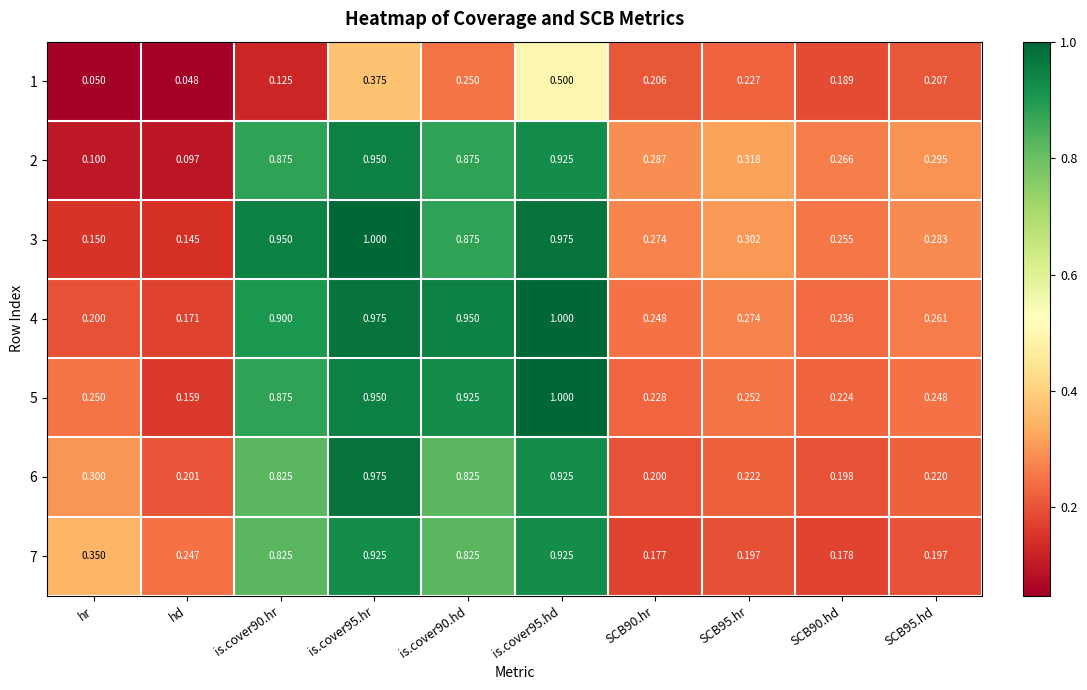

What is the difference between the highest and lowest values at is.cover90.hd?

0.7